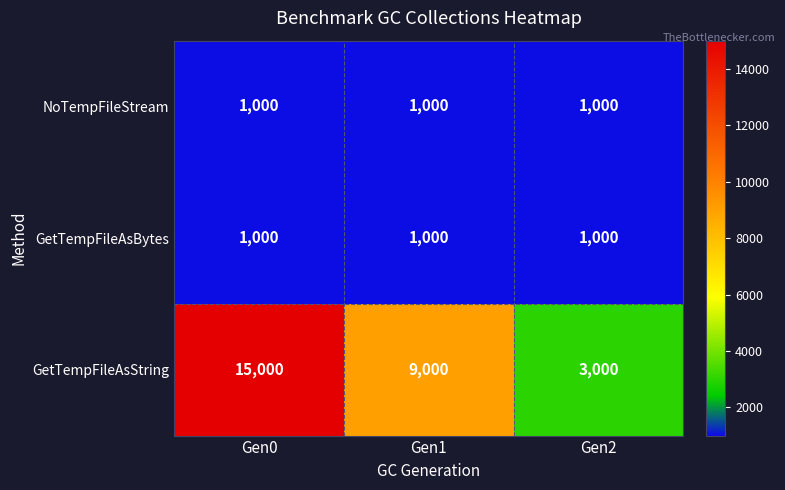

Rank the categories by GetTempFileAsString value from lowest to highest.

Gen2, Gen1, Gen0